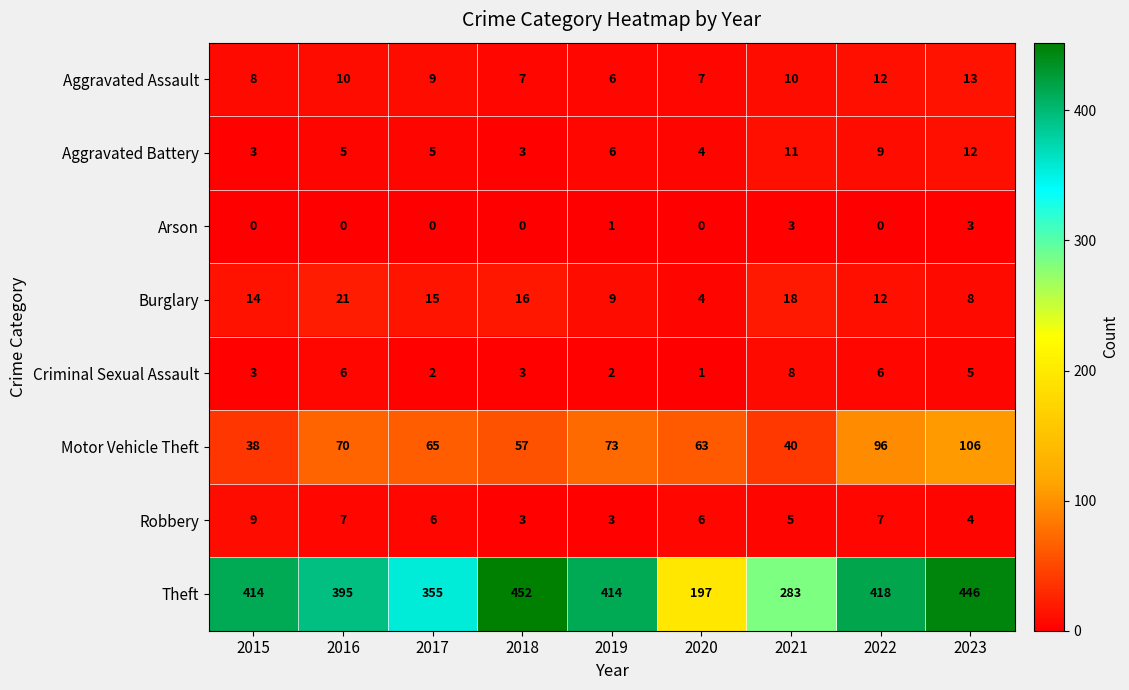

At which label does Motor Vehicle Theft first exceed 65?

2016